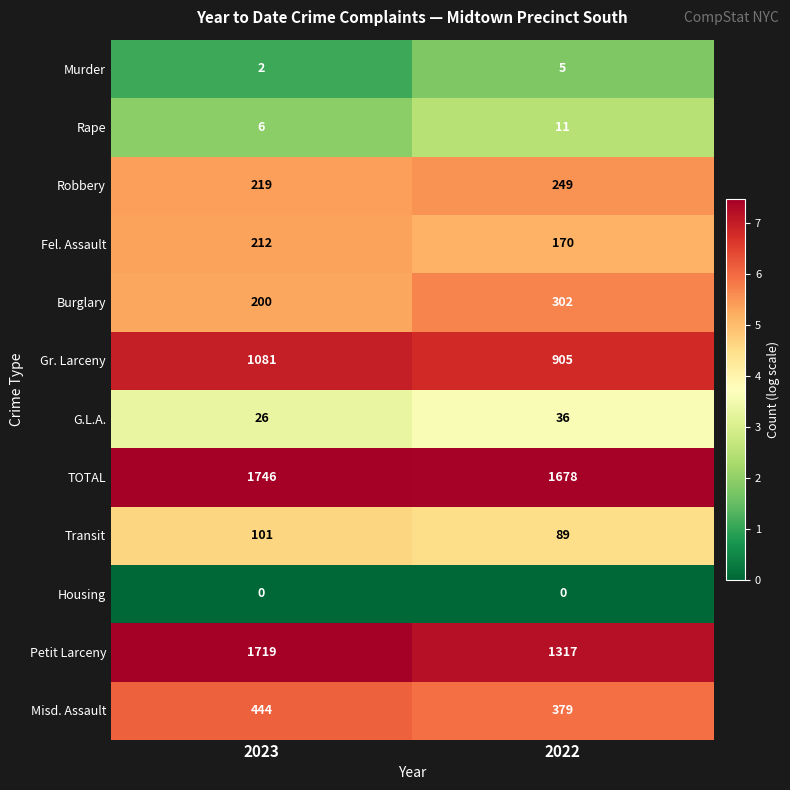

What is the sum of the Gr. Larceny values at 2023 and 2022?

1986